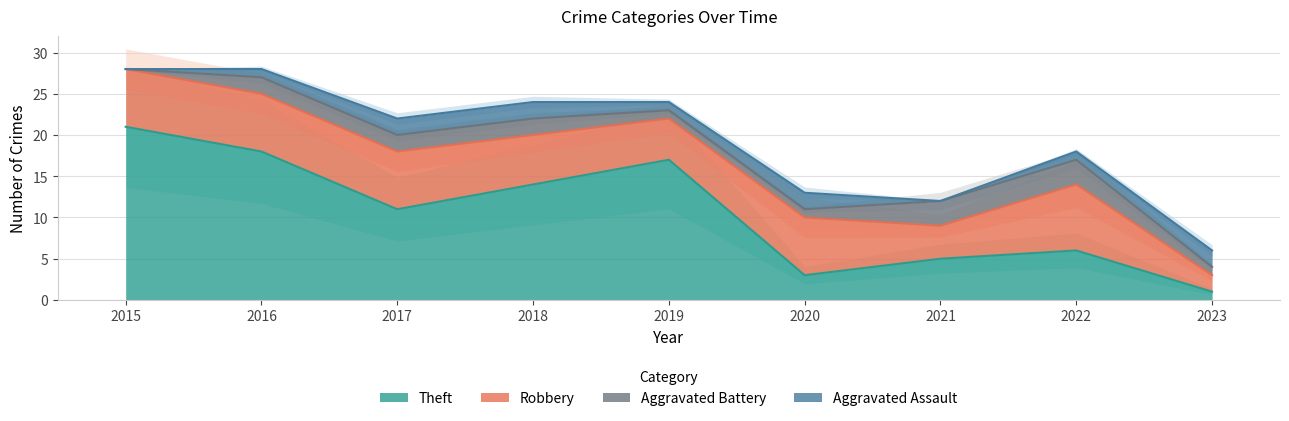

How many intersections are there between Theft and Robbery?

3